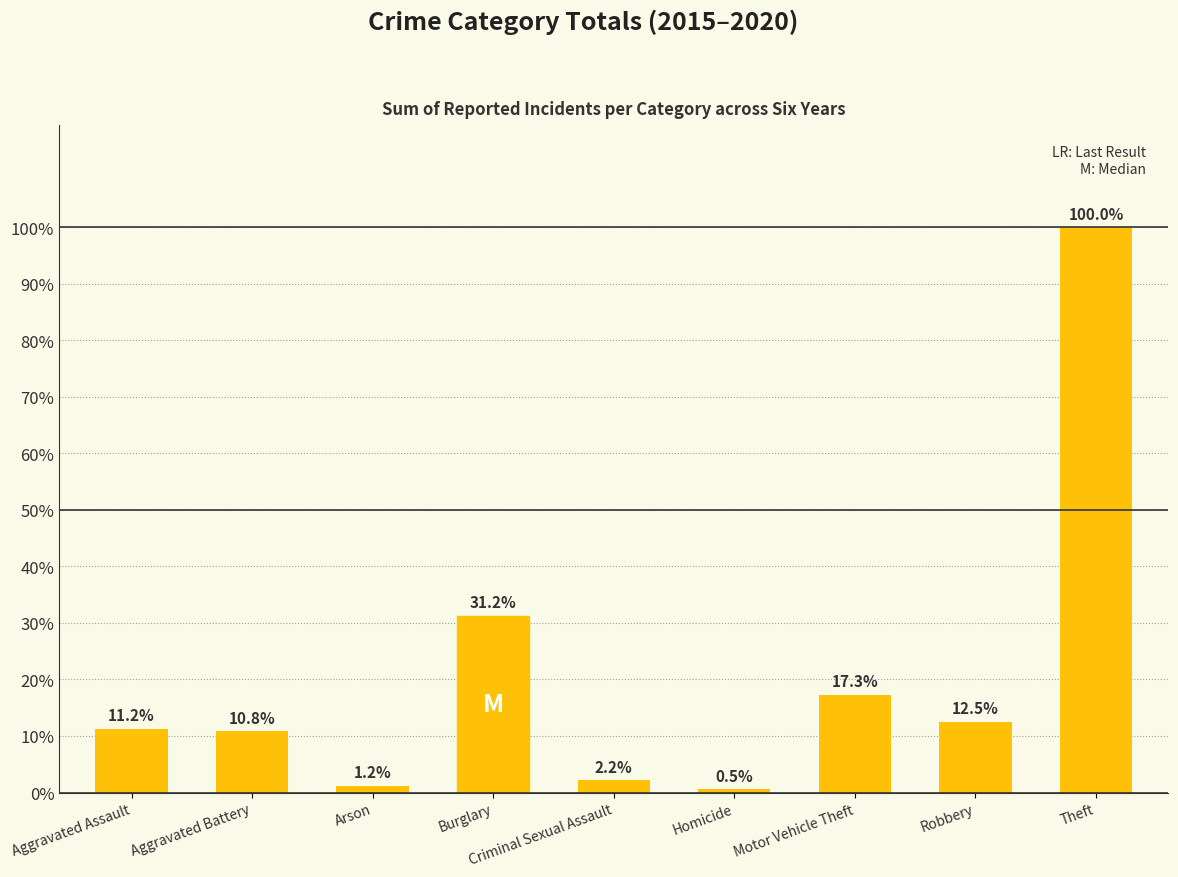

Are the bars horizontal?

No